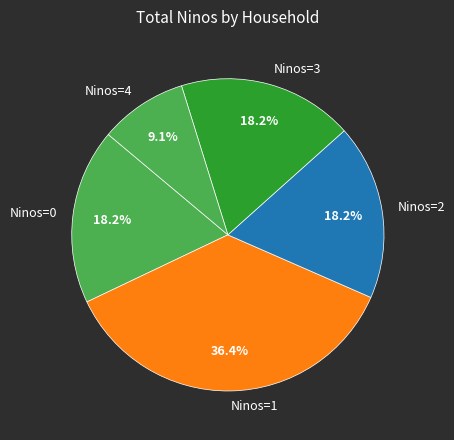

How much of the chart is everything except Ninos=3?

81.8%